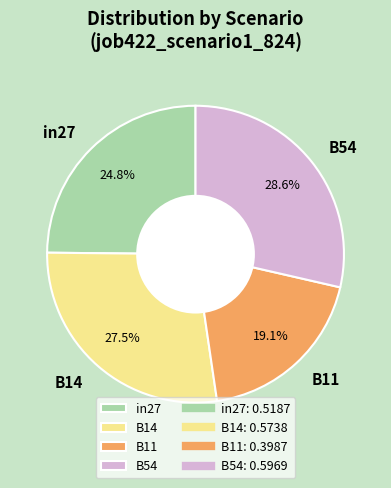

What portion of the pie excludes B14?

72.5%